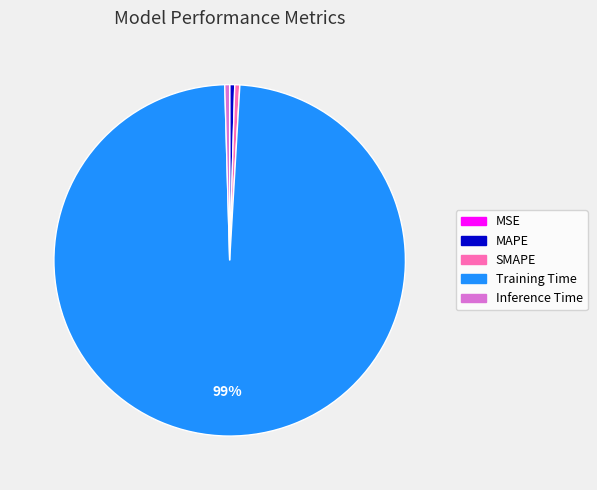

Which slice is the largest?

Training Time